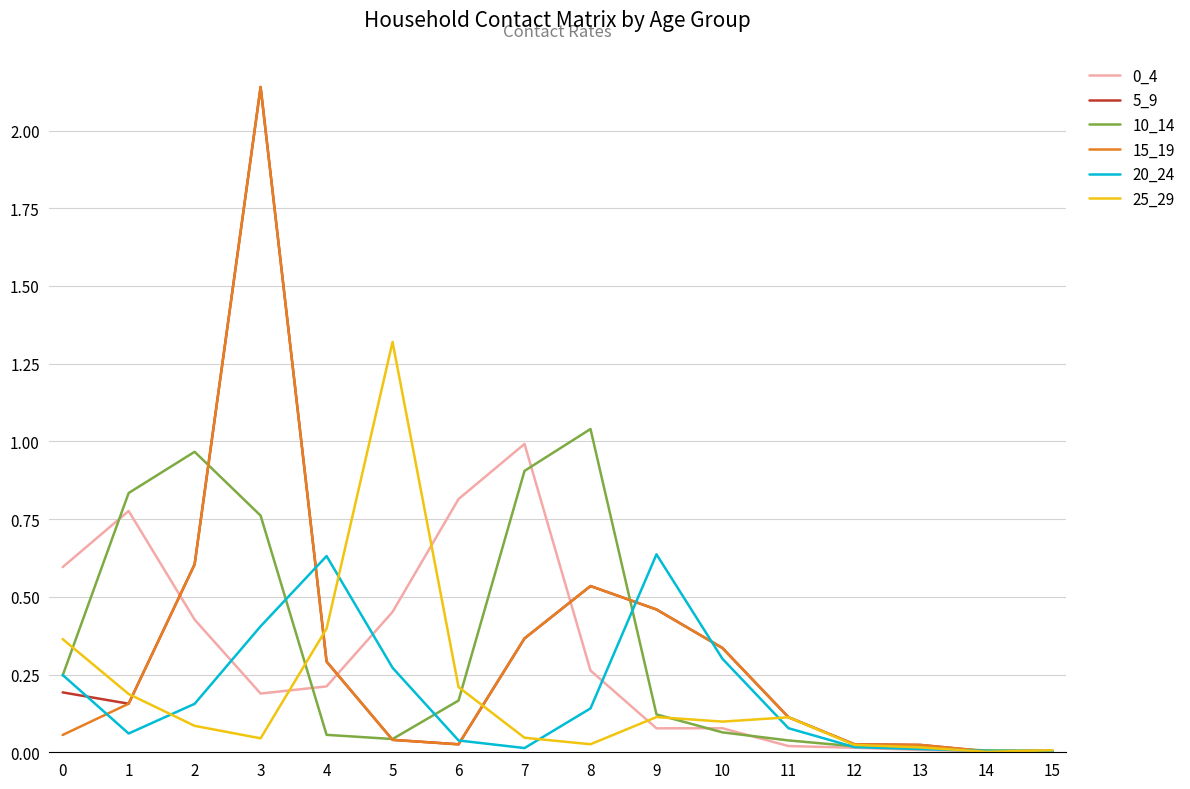

How many lines are shown in the chart?

6